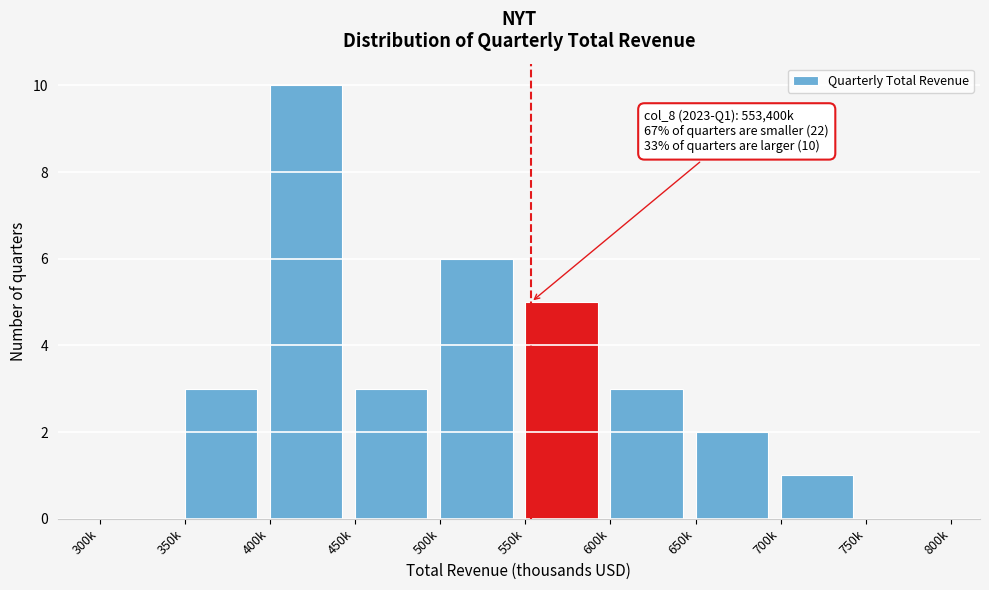

Reading left to right, list all the values displayed in this chart.

300k=0	350k=3	400k=10	450k=3	500k=6	550k=5	600k=3	650k=2	700k=1	750k=0